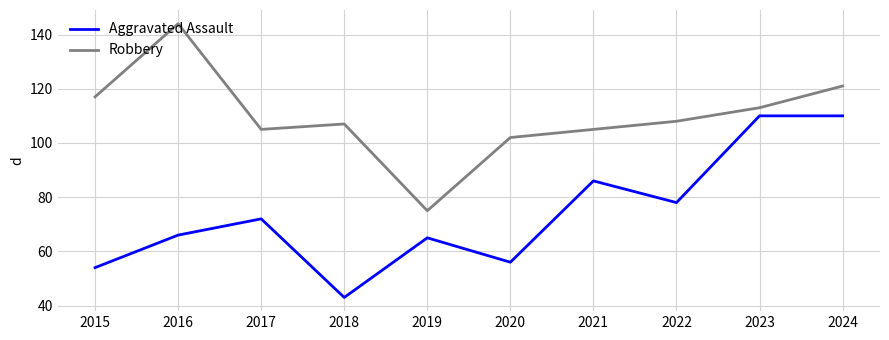

What is the sum of all Robbery values?

1097